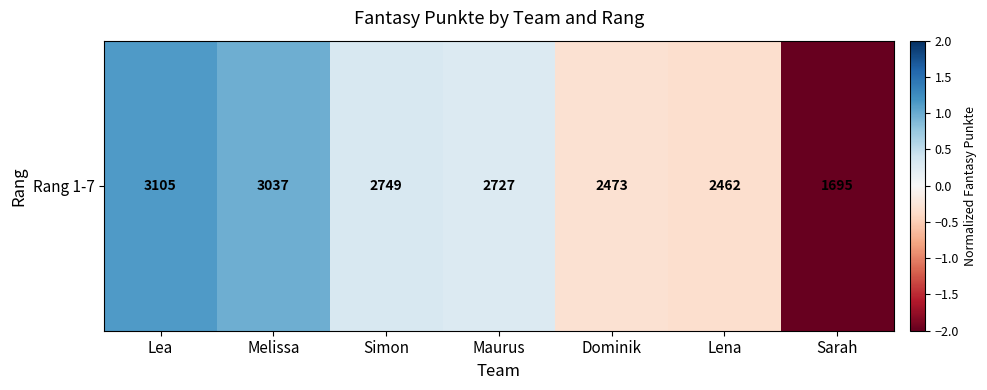

Rank the categories by value from lowest to highest.

Sarah, Lena, Dominik, Maurus, Simon, Melissa, Lea